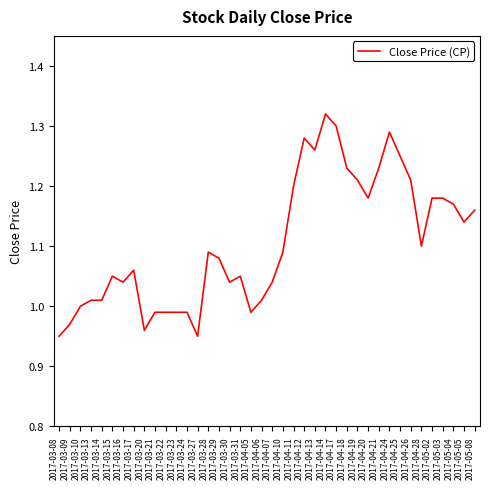

What is the difference between the values at 2017-03-08 and 2017-04-12?

0.3